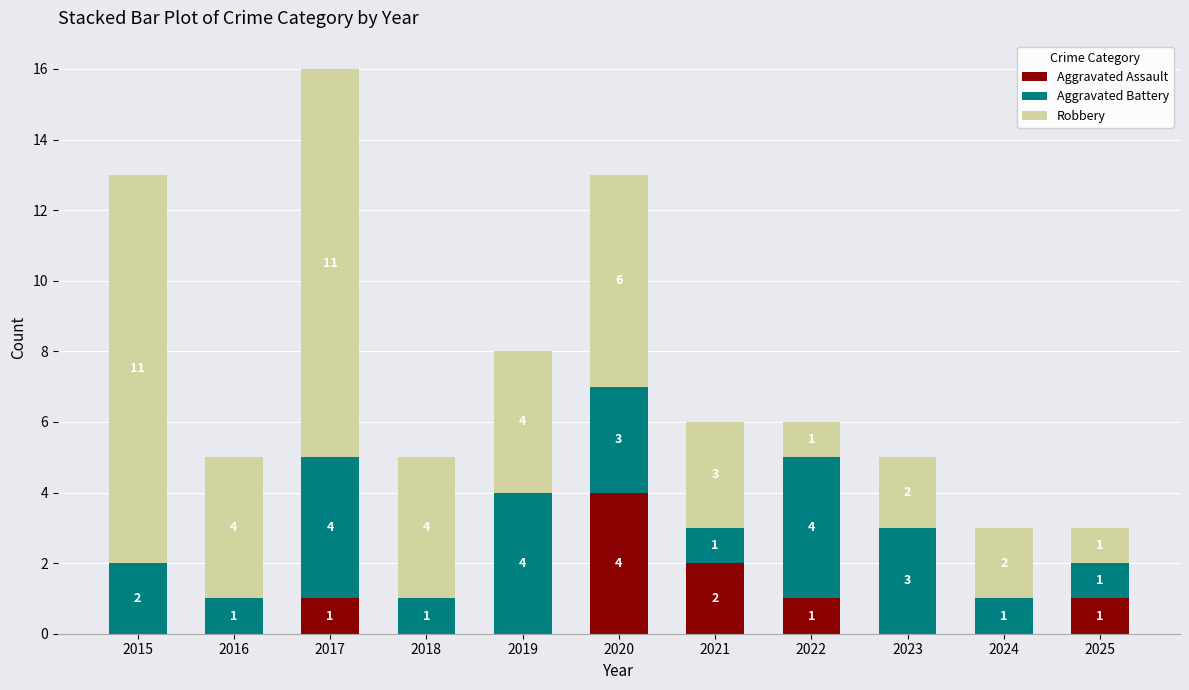

What is the maximum value for Aggravated Assault?

4